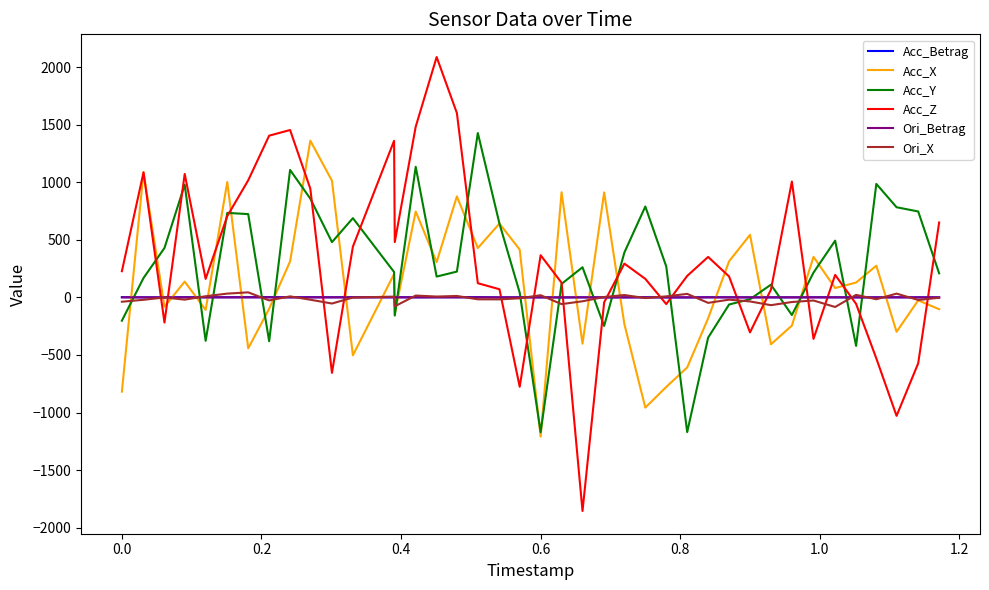

After their last crossing, which series has the higher values: Acc_Z or Acc_Betrag?

Acc_Z